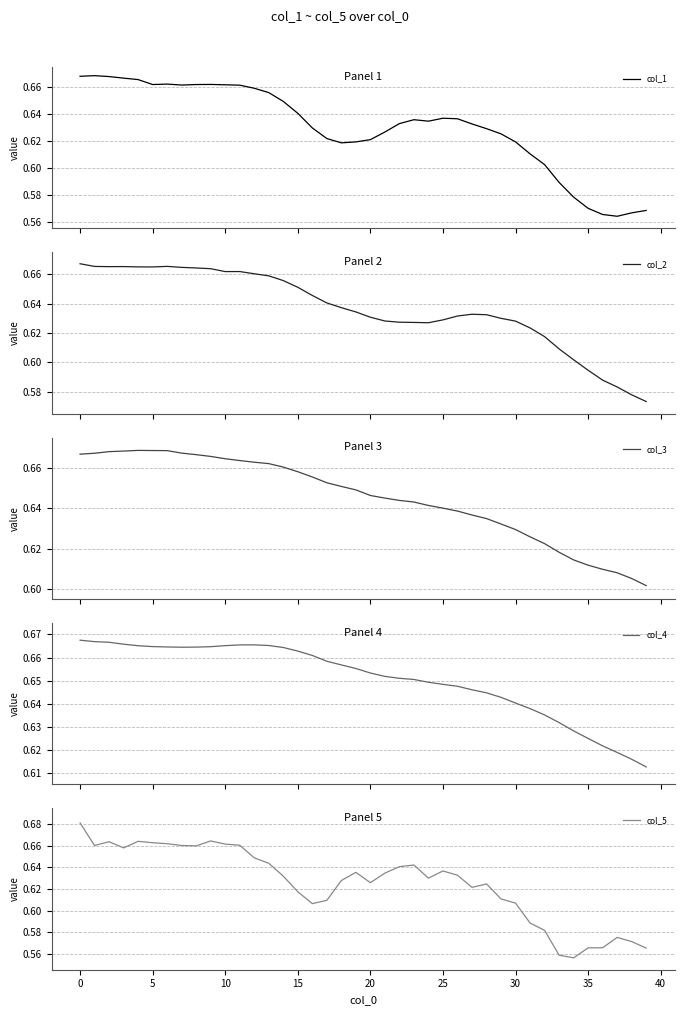

What is the sum of all col_5 values?

25.0